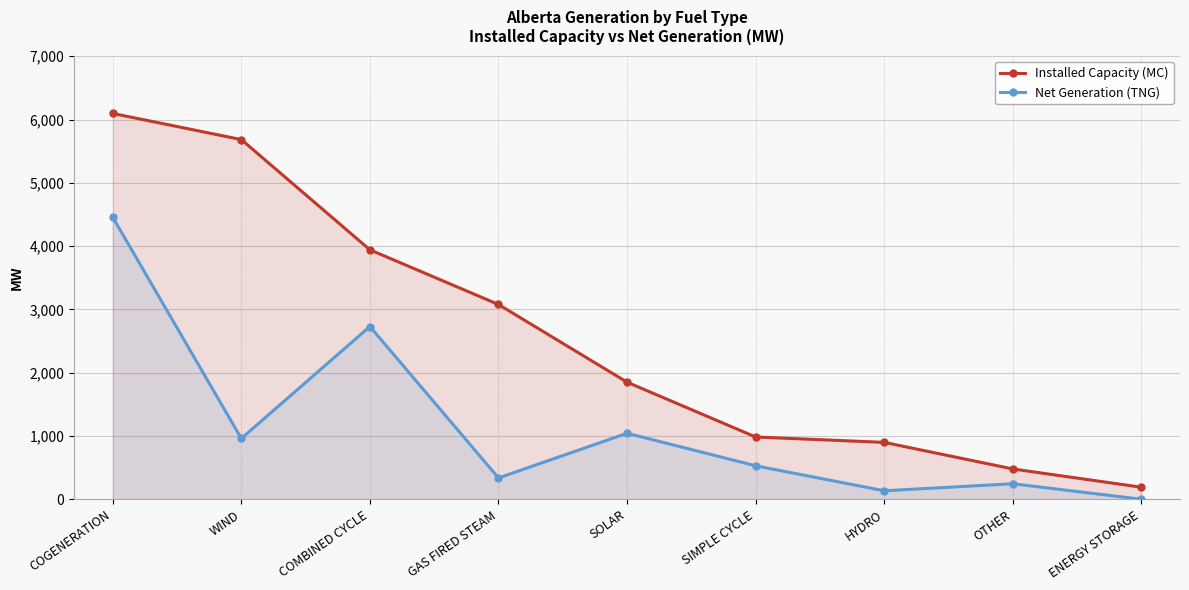

What position from the left is COMBINED CYCLE?

3